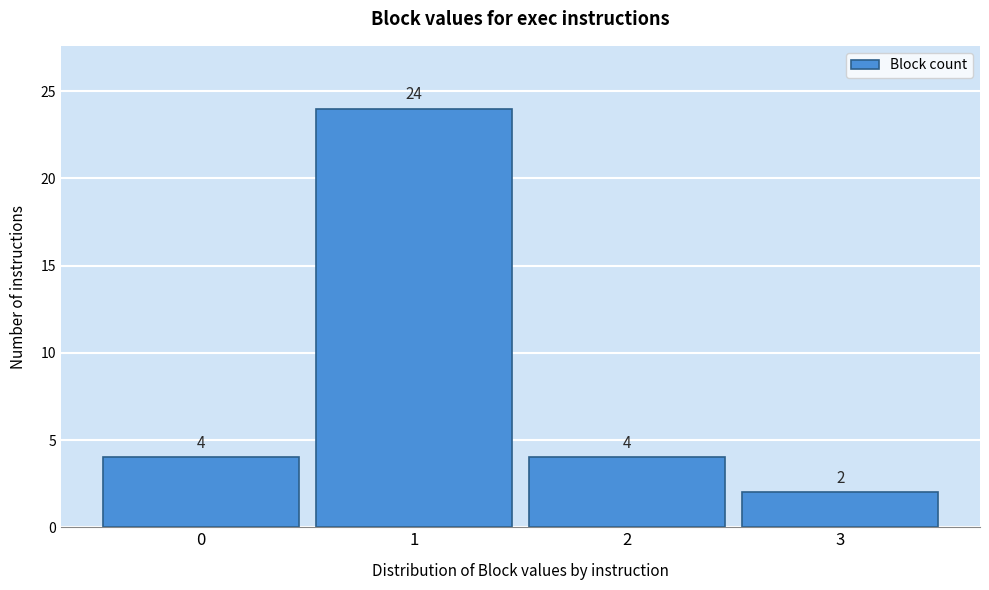

What is the height of the bar covering 1.5 to 2.5 on the x-axis?

4